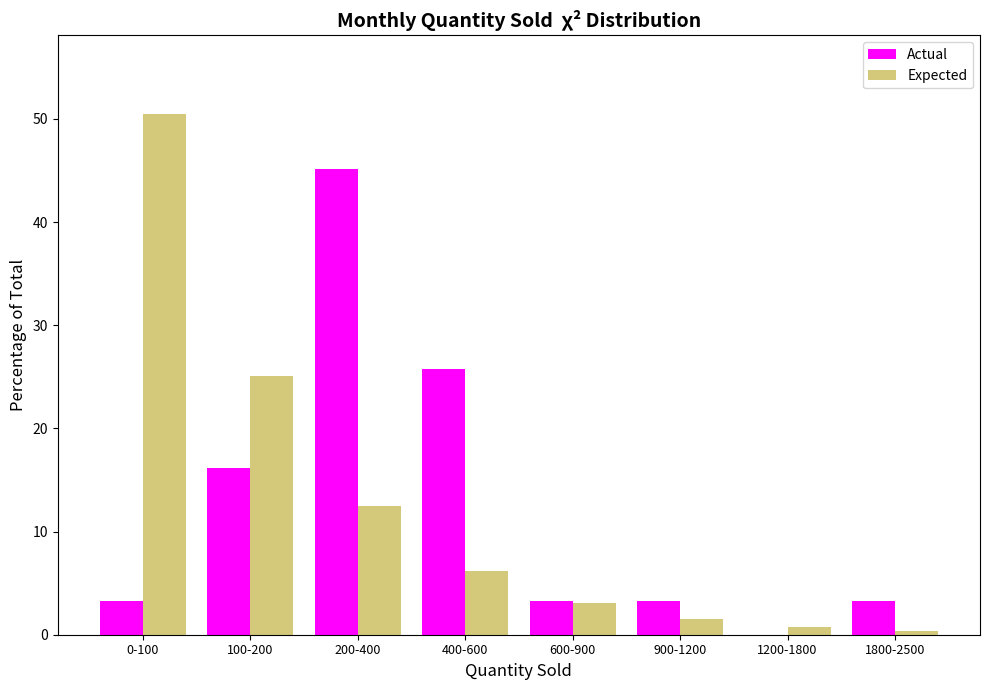

Reading left to right, extract all data points from this chart.

Actual: 0-100=3.2	100-200=16.1	200-400=45.2	400-600=25.8	600-900=3.2	900-1200=3.2	1200-1800=0.0	1800-2500=3.2
Expected: 0-100=50.5	100-200=25.1	200-400=12.5	400-600=6.2	600-900=3.1	900-1200=1.5	1200-1800=0.8	1800-2500=0.4